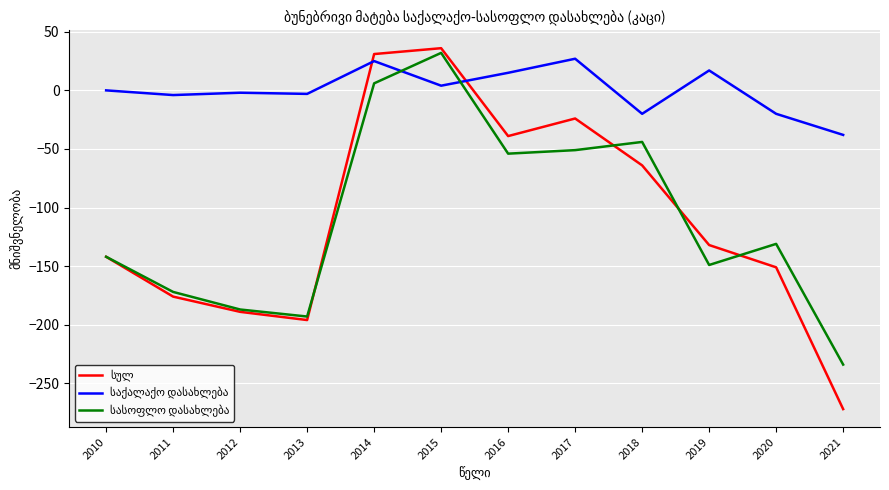

What is the total value across all series at 2016?

-78